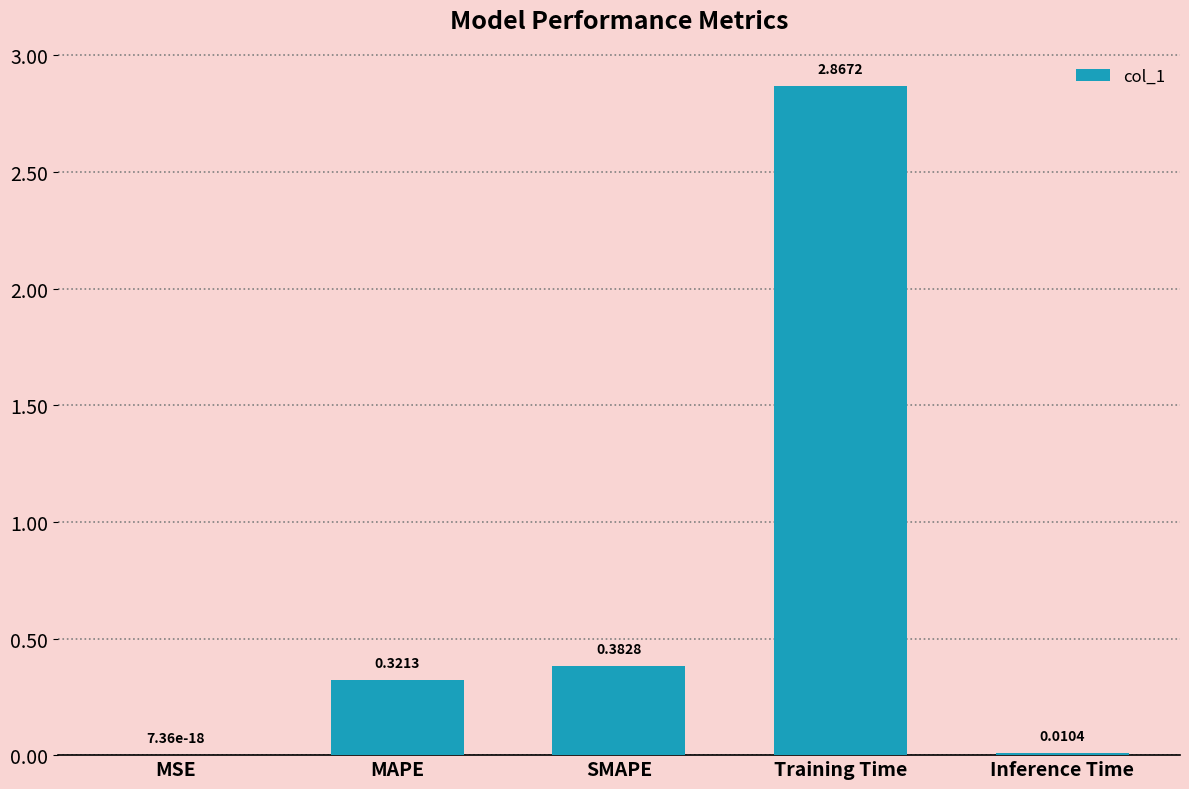

Between Training Time and Inference Time, which is larger?

Training Time